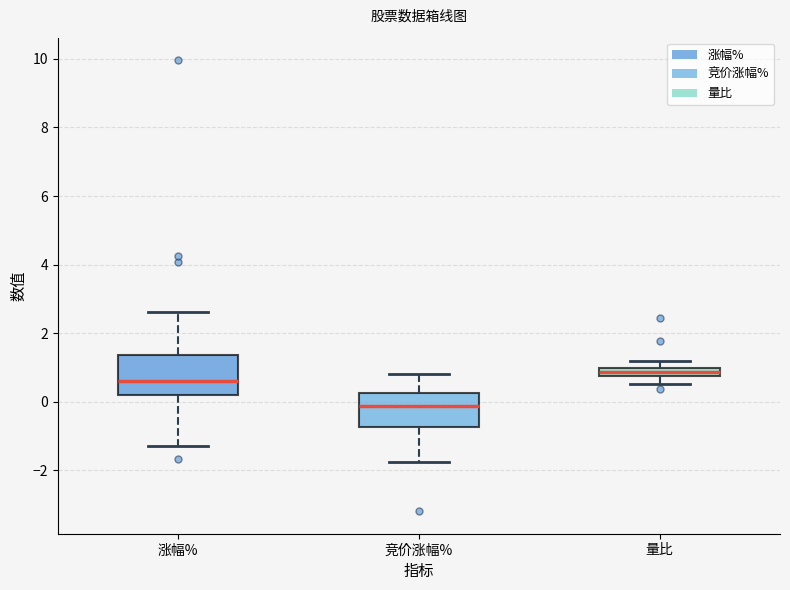

Where is the upper edge of the box for 量比 on the y-axis? The values are not printed on the chart, so give them approximately, as read against the axis.

1.0